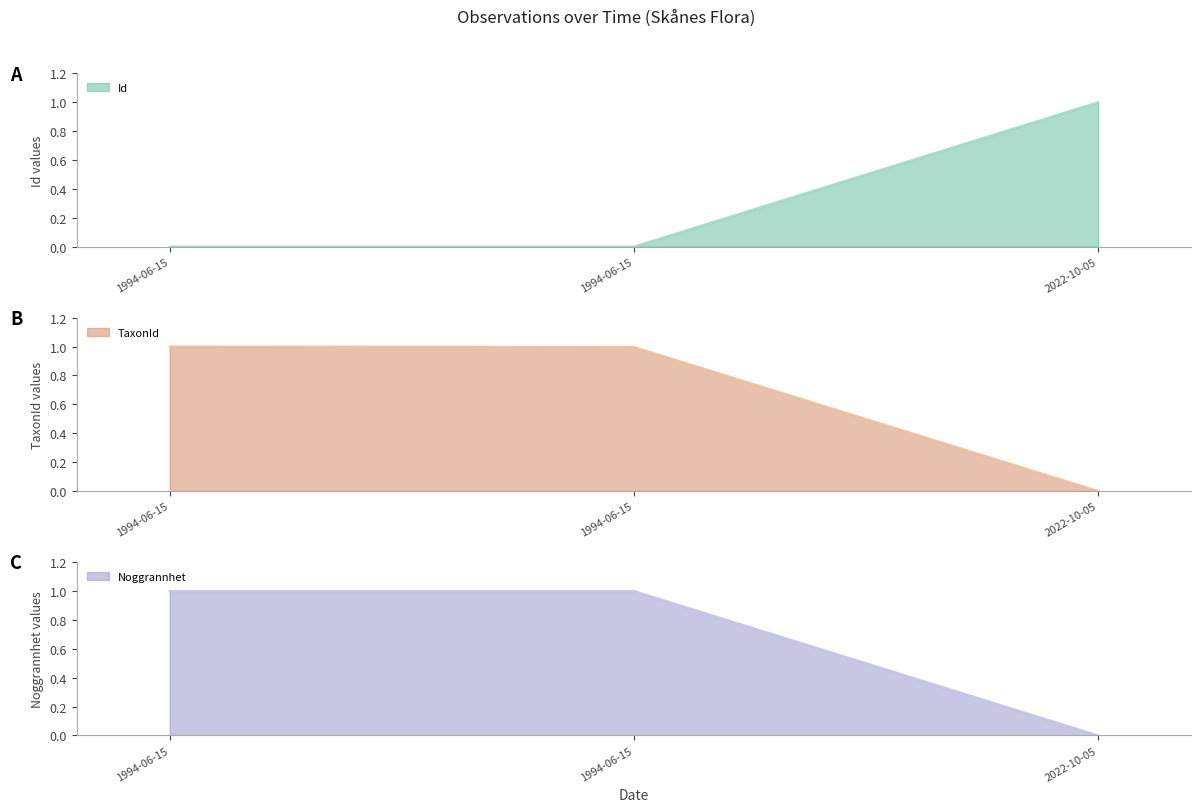

Read the Ost value at 1994-06-15.

1.0